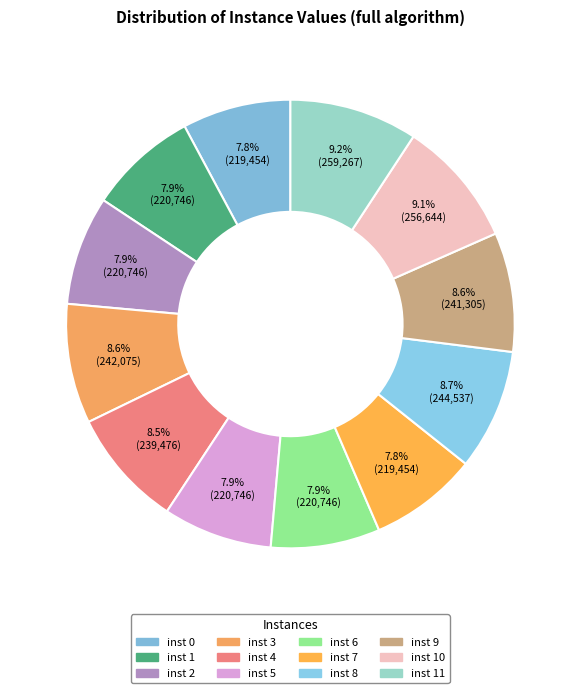

How many slices are in this pie chart?

12